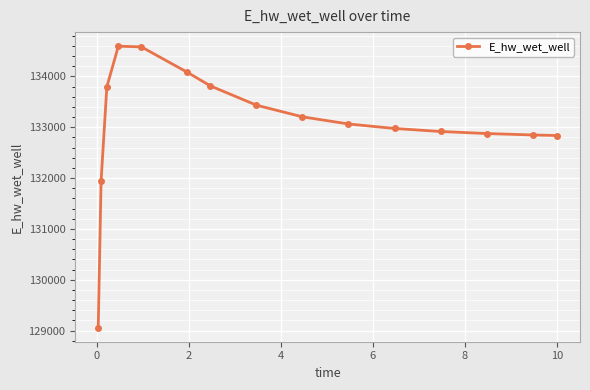

What is the sum of all values?

1996046.1